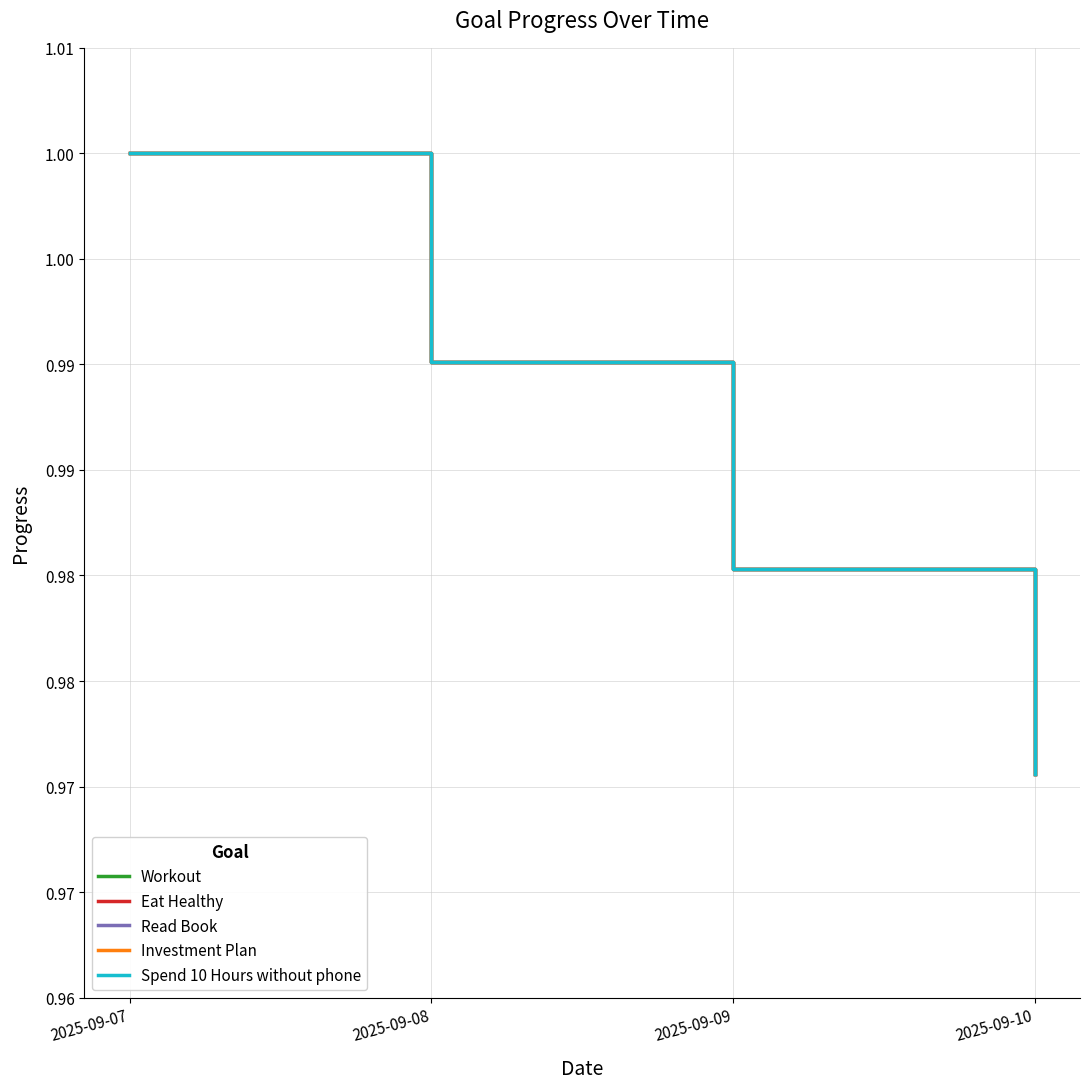

The Investment Plan series shows 0.3 at 2025-09-09. True or false?

False